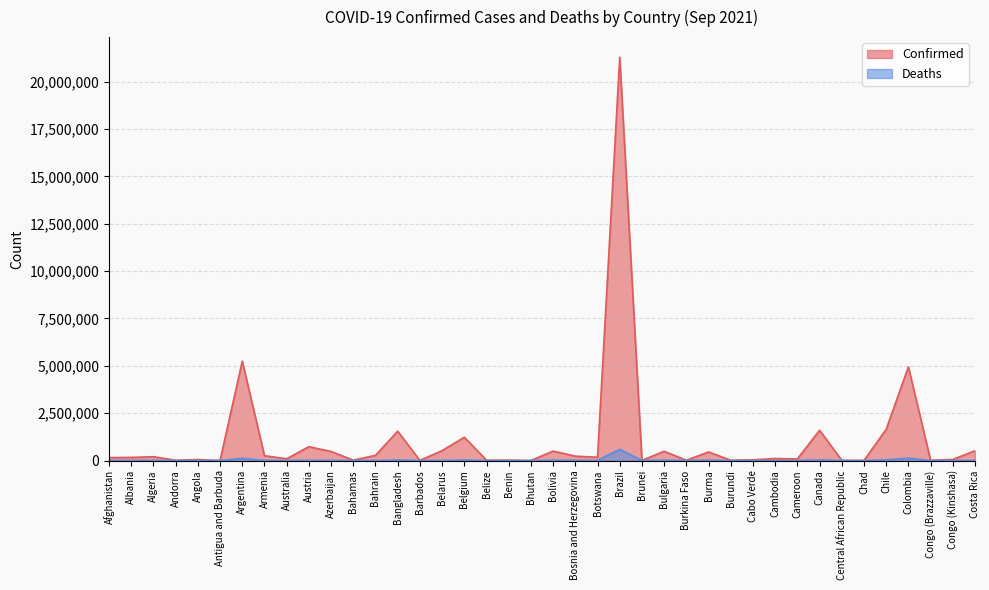

Which series has the largest total across all categories?

Confirmed